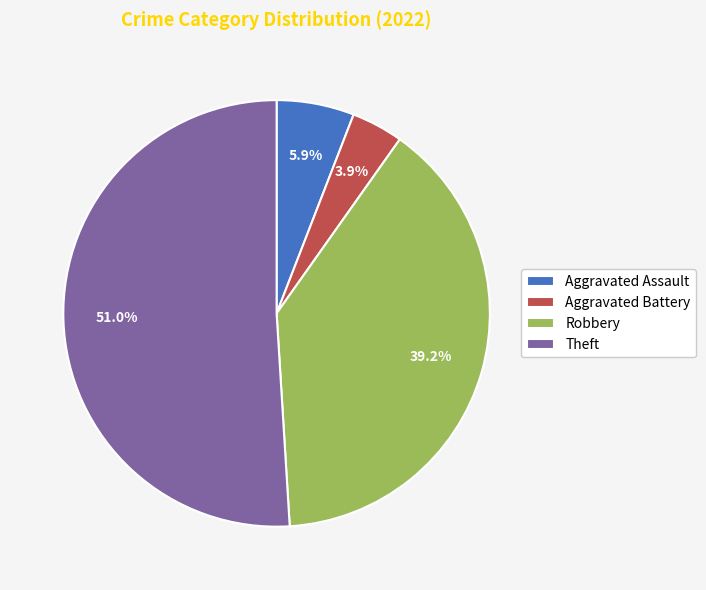

Between Aggravated Assault and Aggravated Battery, which is larger?

Aggravated Assault